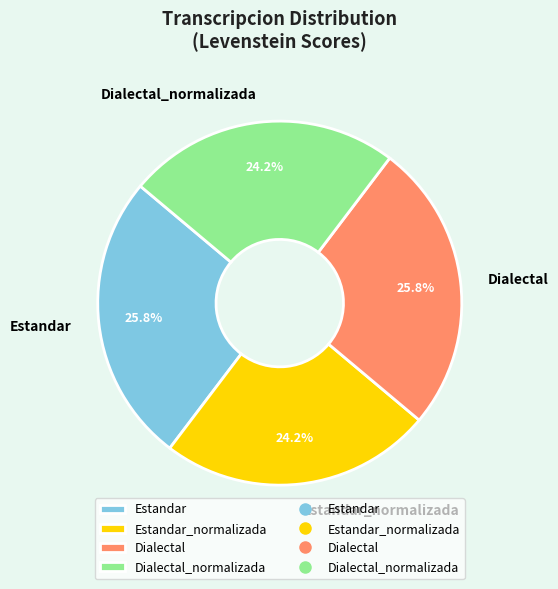

Combined, what portion of the pie is Dialectal and Dialectal_normalizada?

50.0%